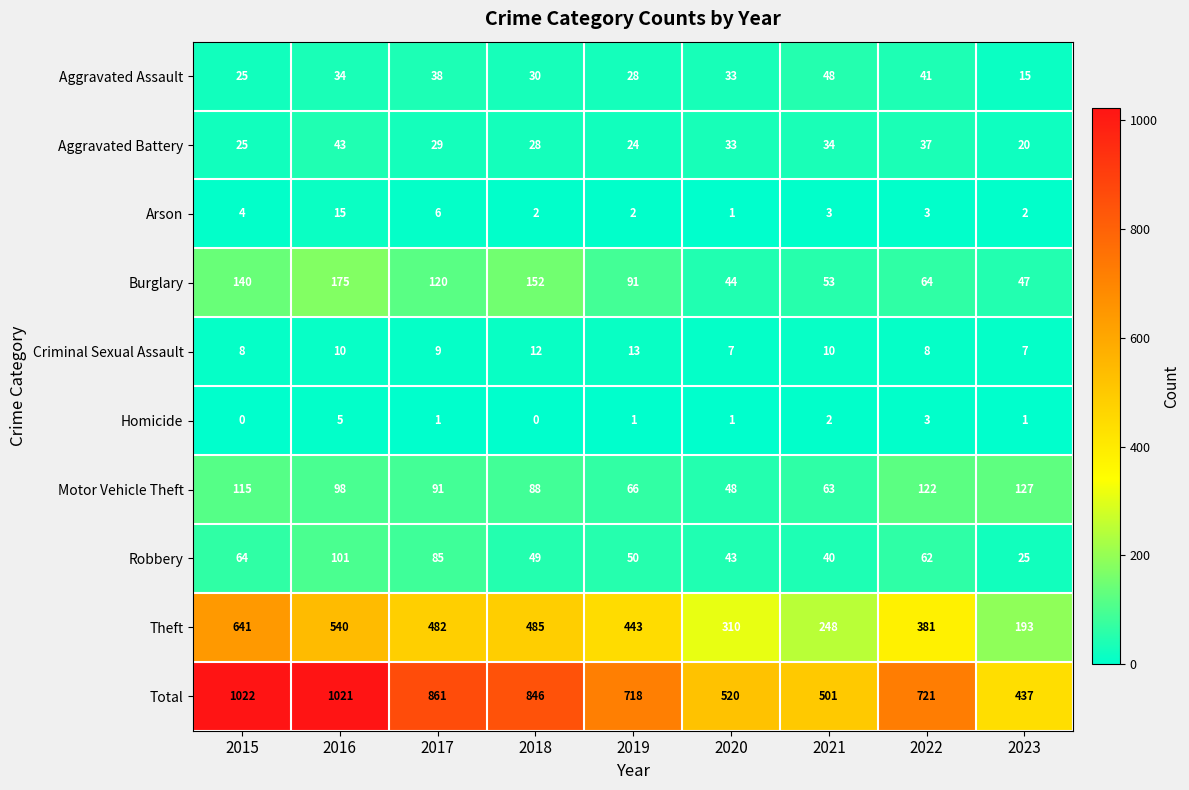

What is the difference between the highest and lowest values at 2017?

860